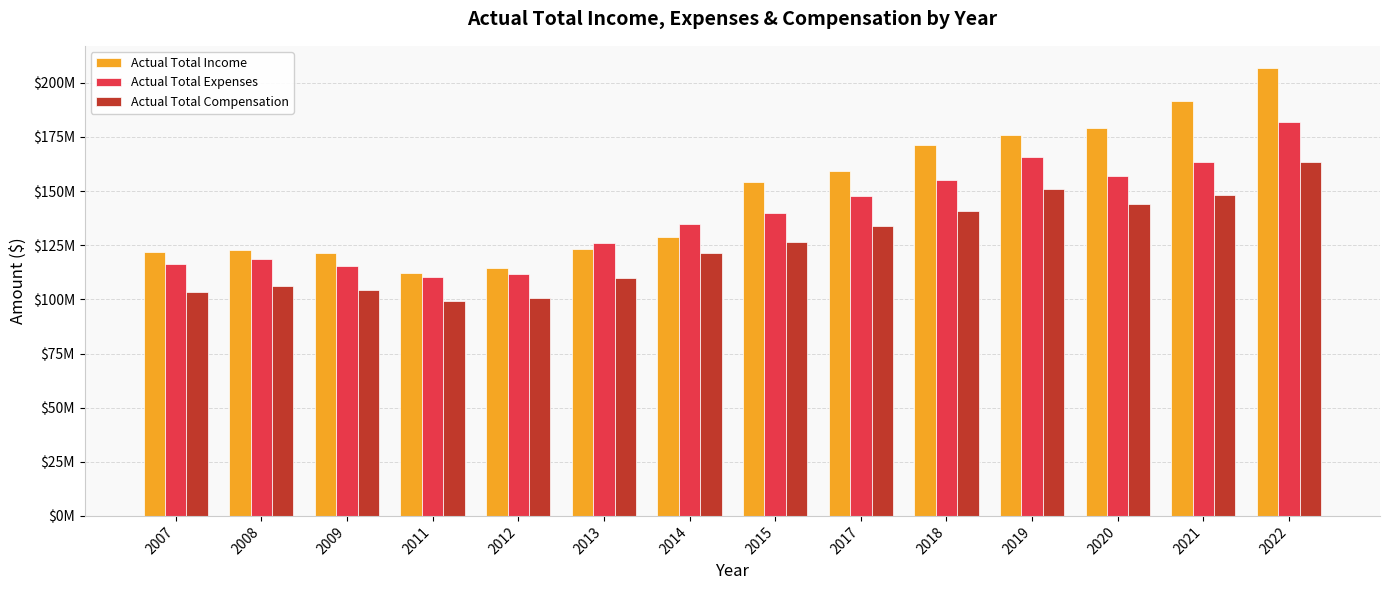

Is the value of Actual Total Compensation at 2012 greater than the value of Actual Total Expenses at 2013?

No